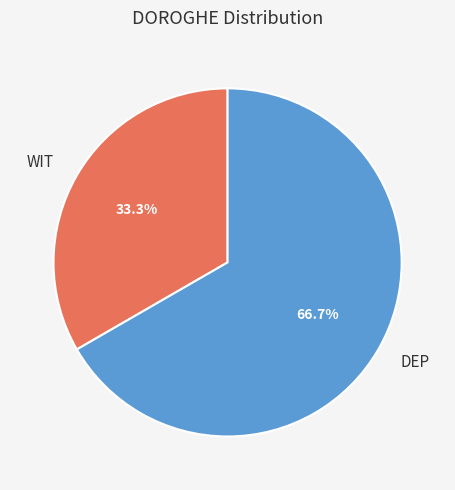

Count the number of slices in the pie.

2